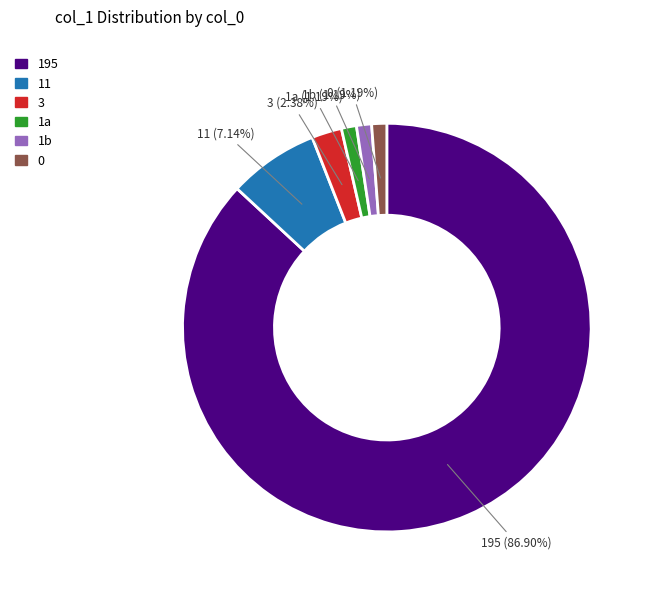

Is the sum of 0 and 11 greater than half?

No